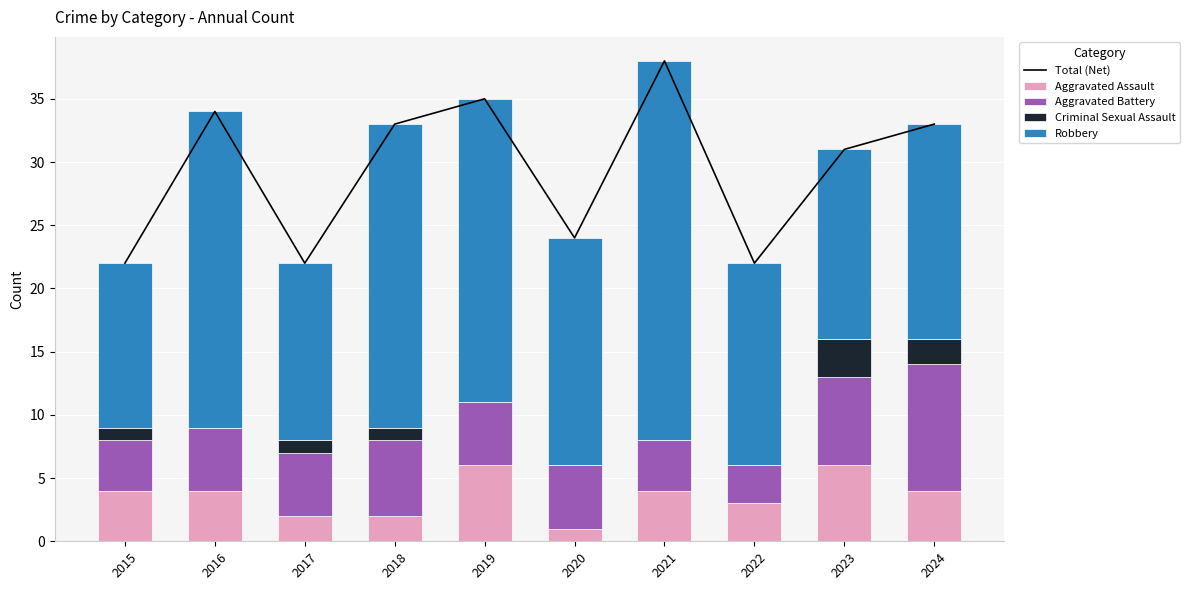

What are all the series names shown in the legend?

Total (Net), Aggravated Assault, Aggravated Battery, Criminal Sexual Assault, Robbery